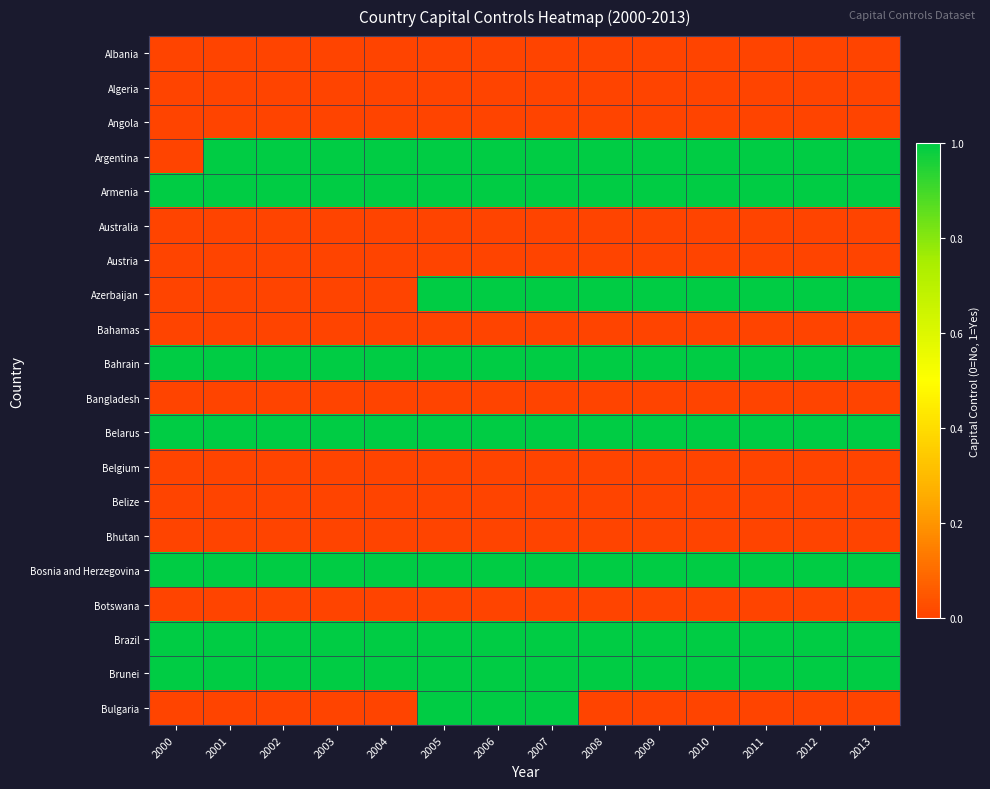

At how many categories does at least one series exceed 0?

14